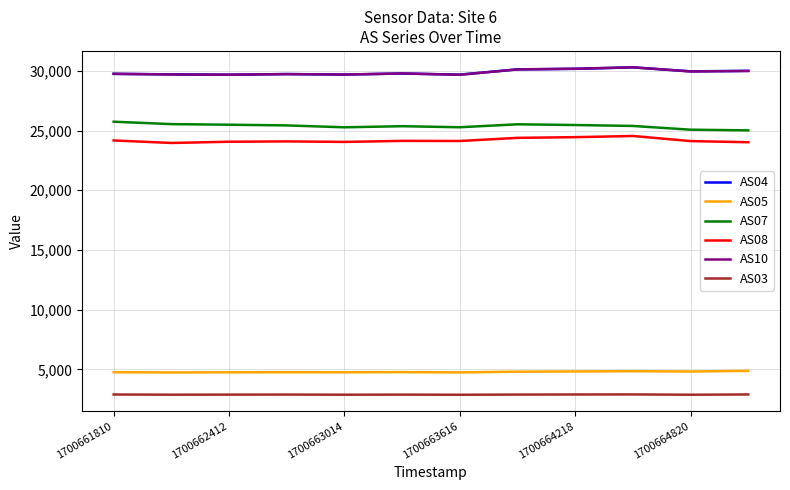

What is the minimum value shown in the chart?

2880